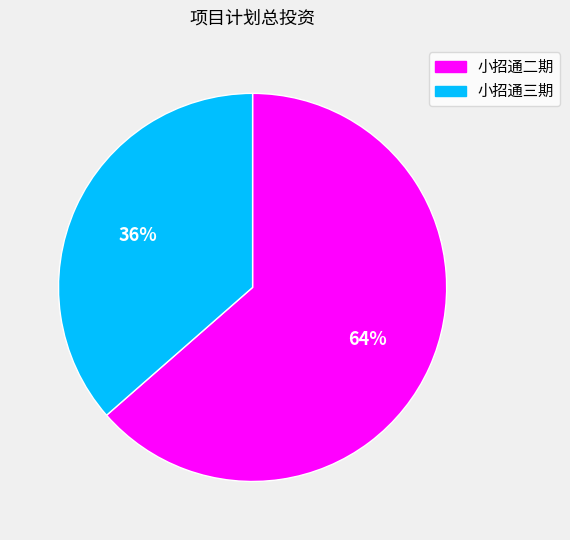

Which category has the smallest portion of the pie?

小招通三期